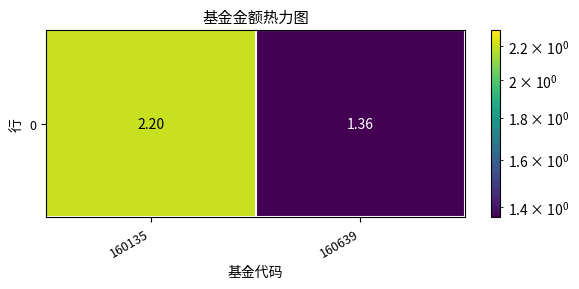

How many values are below 2?

1